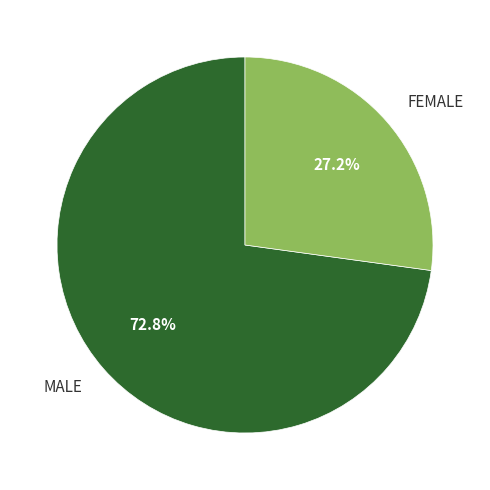

What percentage is the FEMALE slice, to the nearest percent?

27%